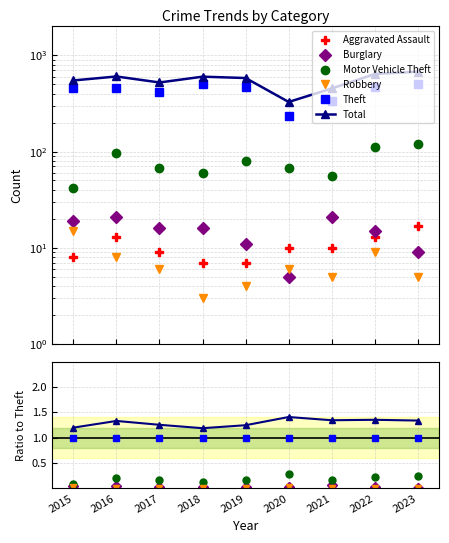

How many lines are shown in the chart?

6